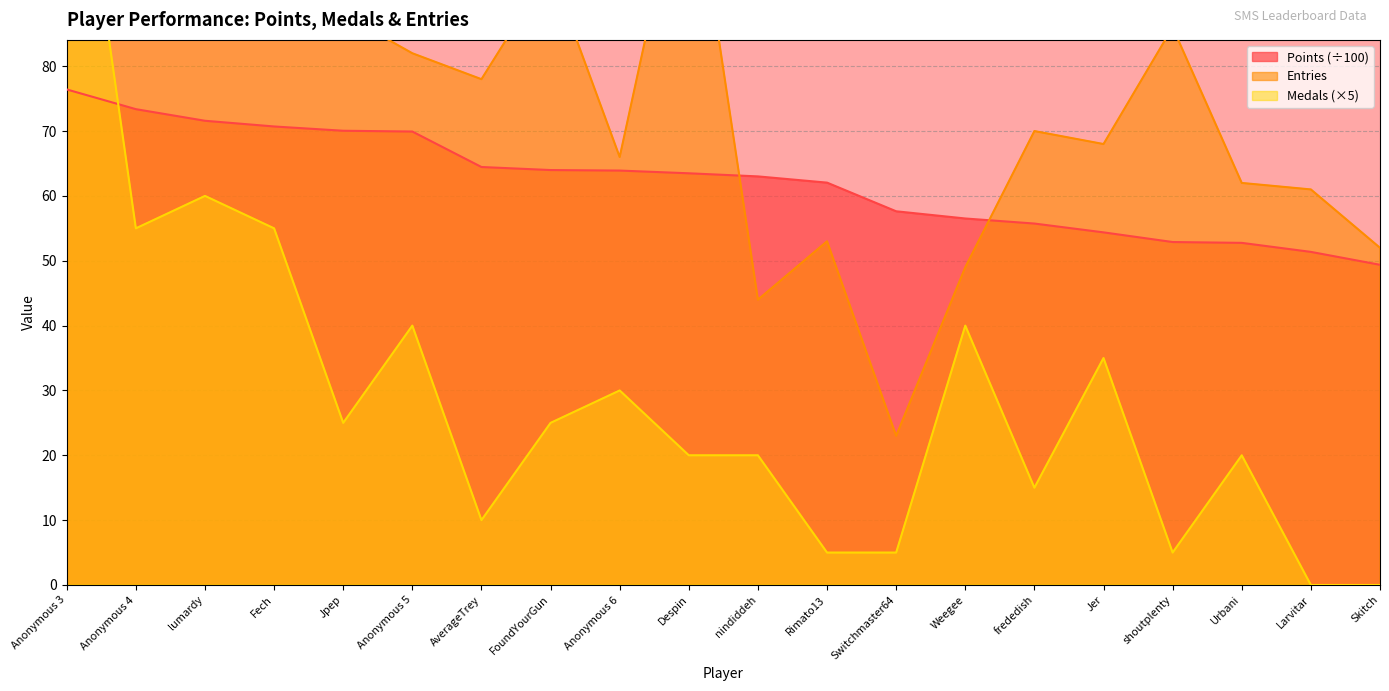

Rank the series by their average value, from lowest to highest.

Medals, Points, Entries